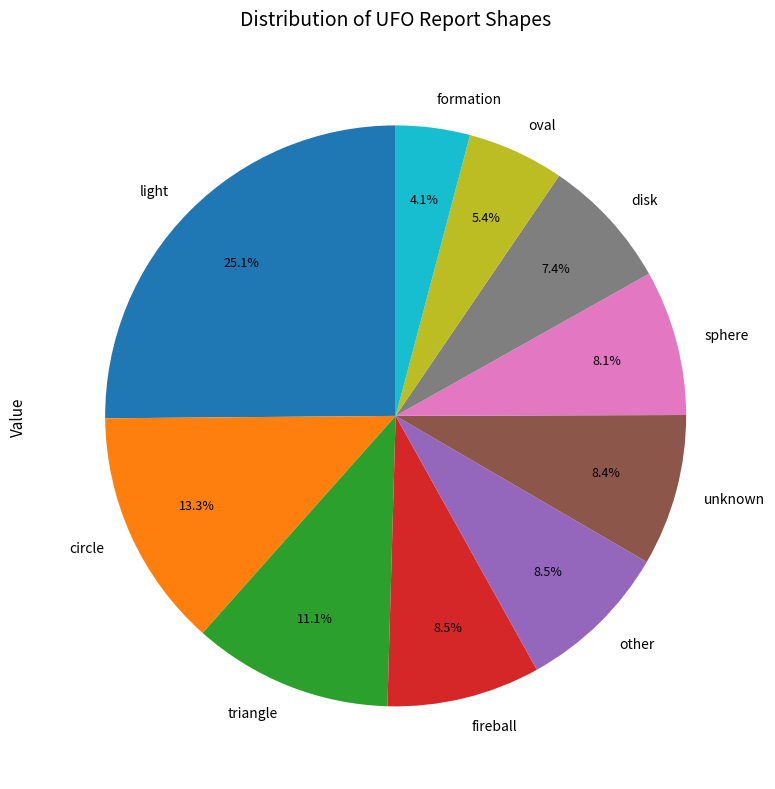

True or false: formation accounts for 4% of the total.

True